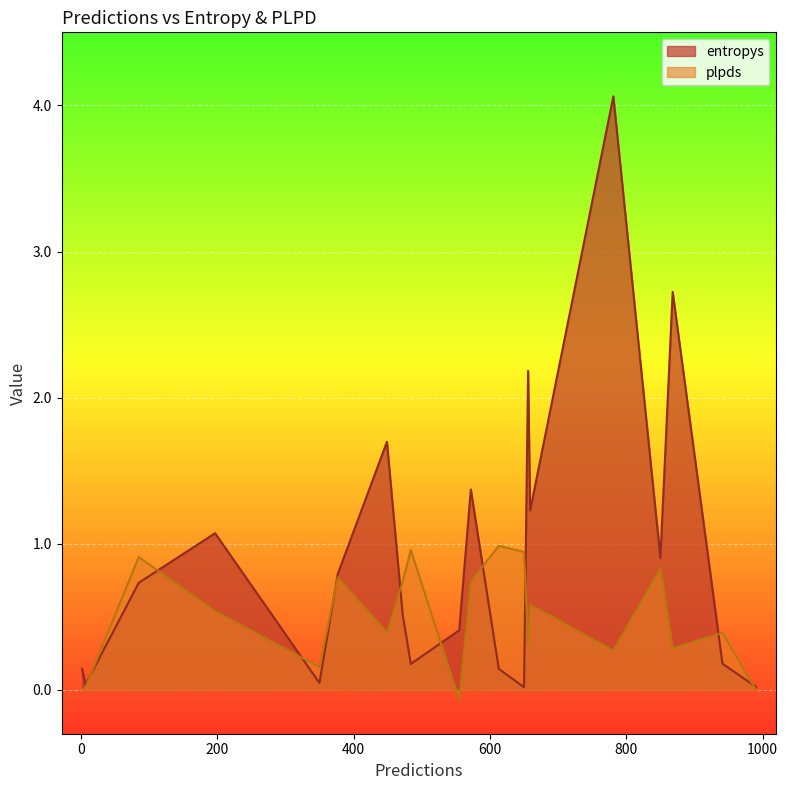

Is it true that entropys equals 1.2 at 659?

True